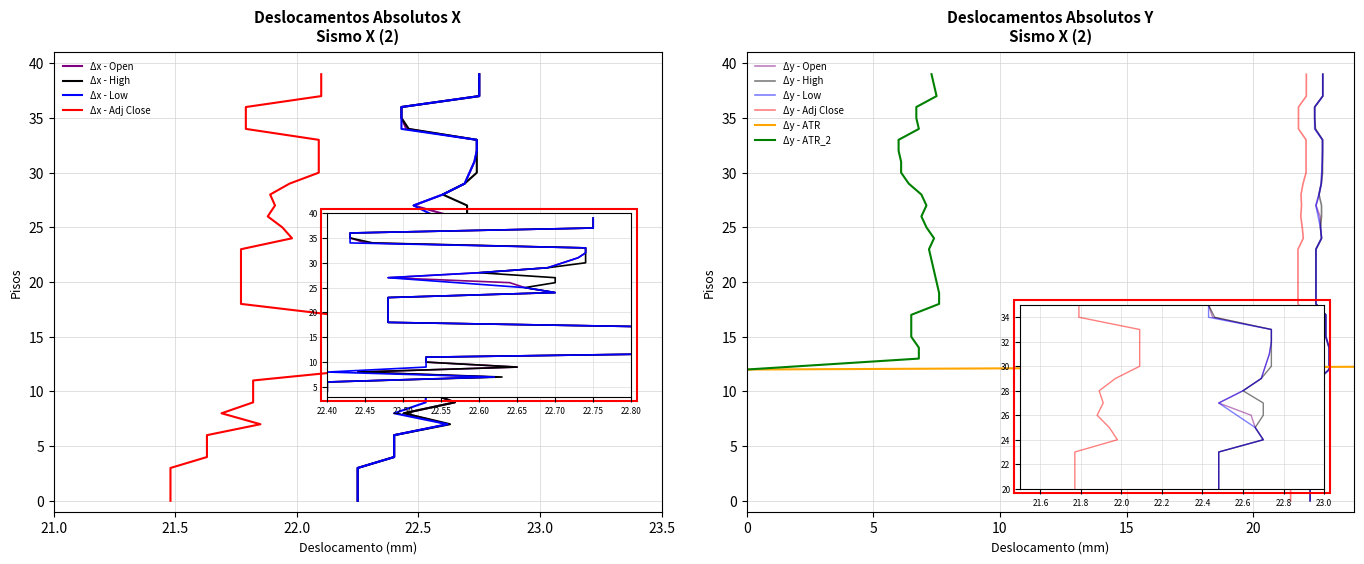

What is the sum of all Adj Close values?

875.3